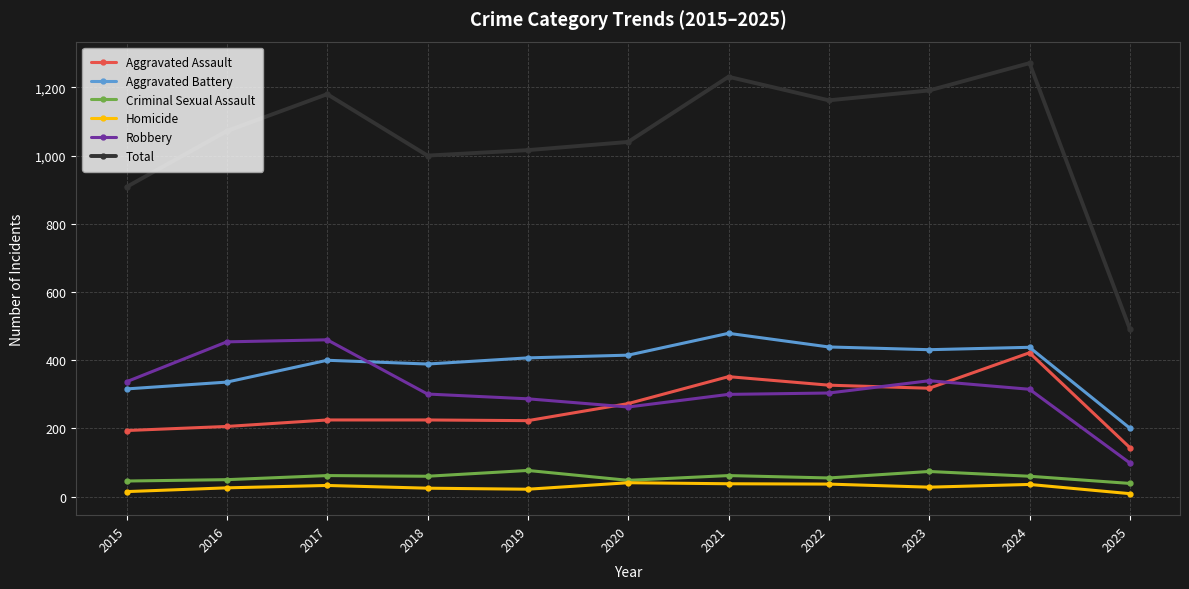

Where is Aggravated Assault nearest to the value 283?

2020